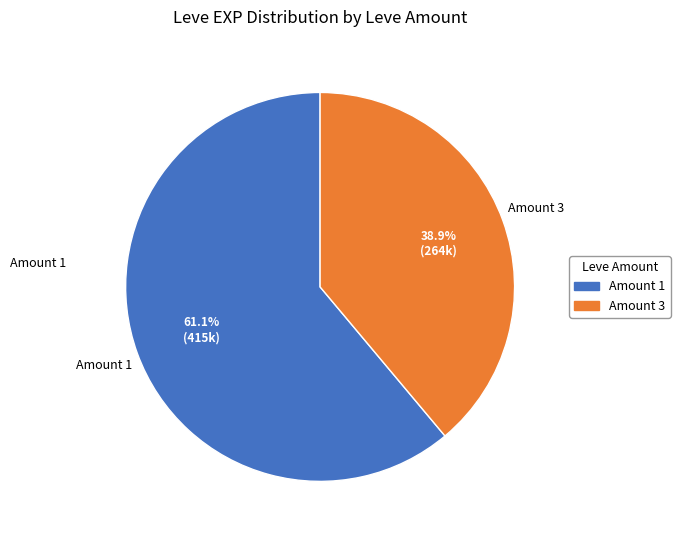

Is there a majority slice in this chart?

Yes